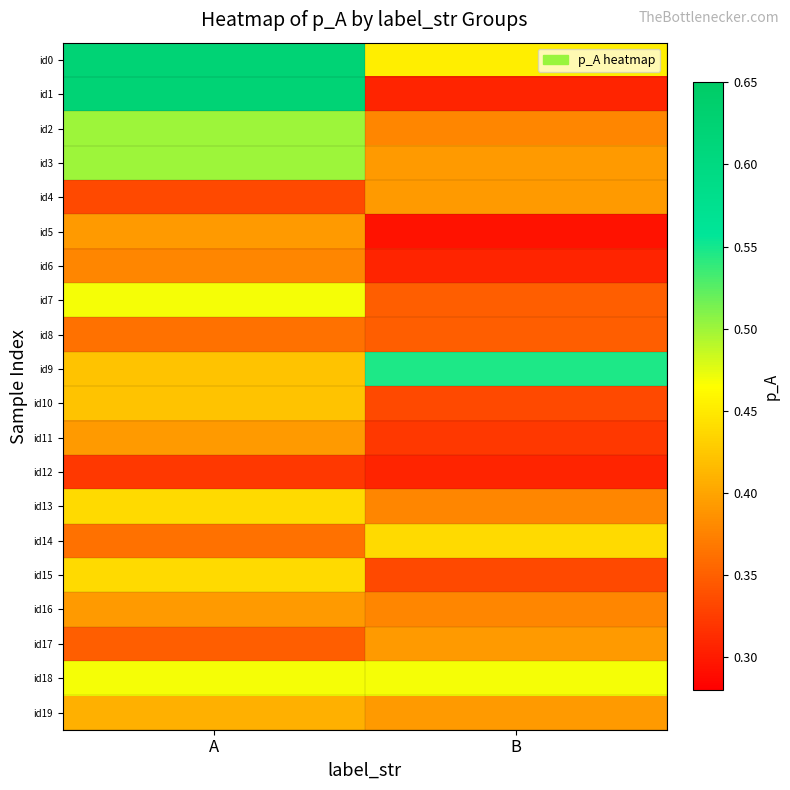

What is the total value across all series at B?

7.5